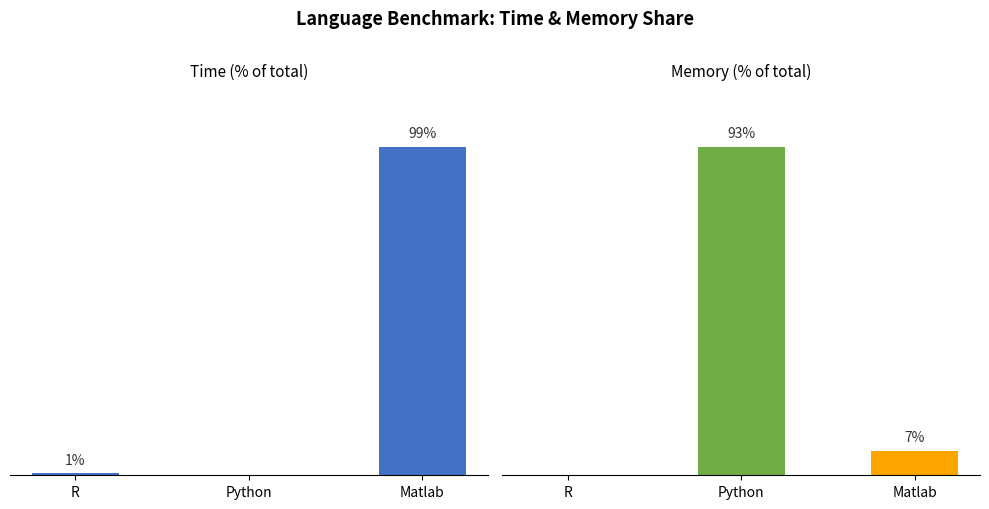

How many groups of bars are there?

3